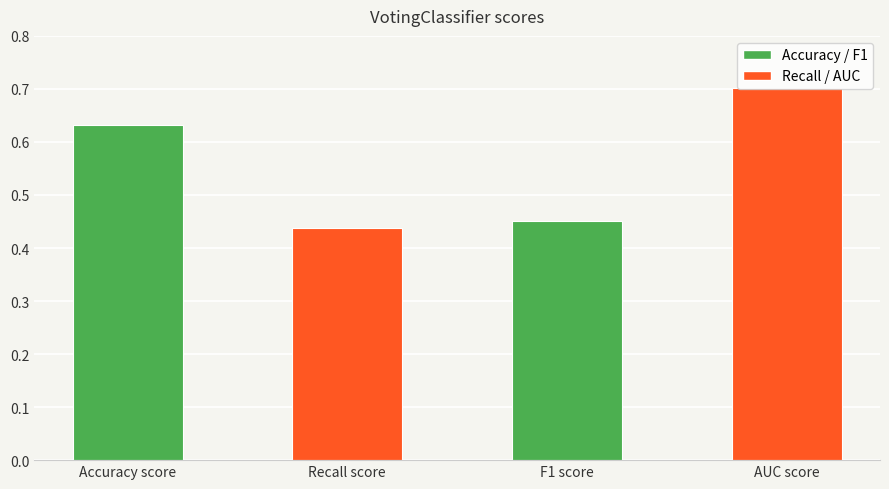

The value at Accuracy score is 0.3. True or false?

False